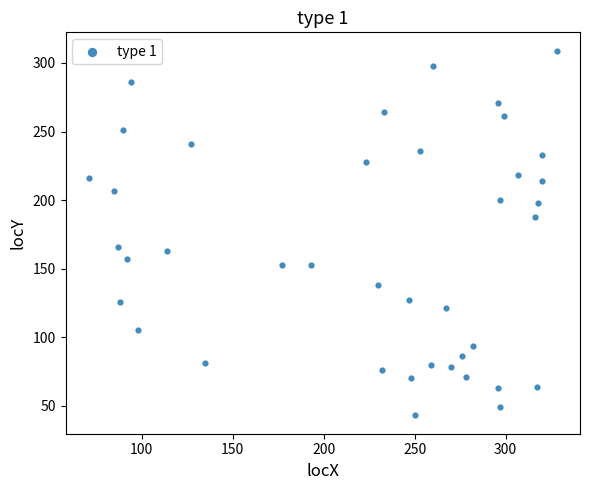

What is the range of X values (max minus min)?

257